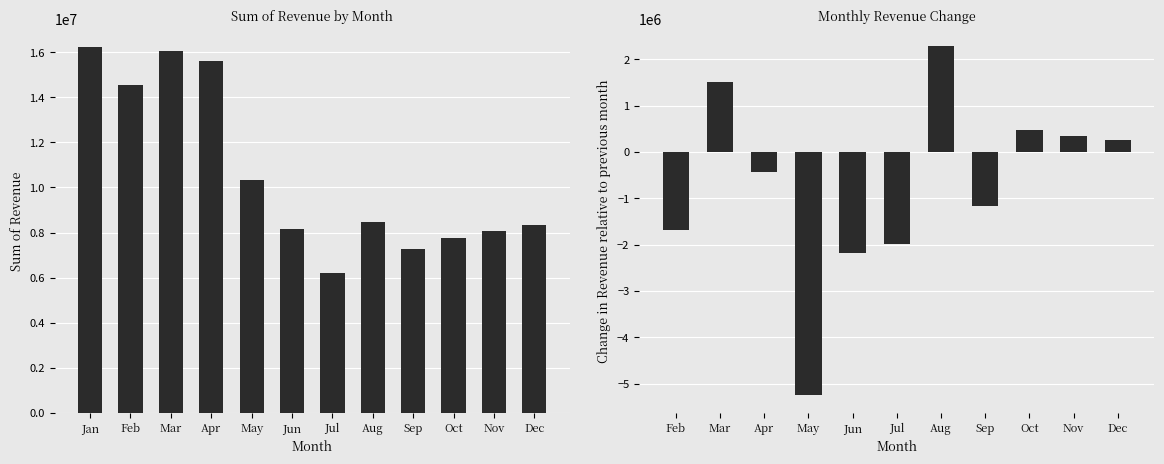

Are the bars grouped side by side (vs. stacked)?

No